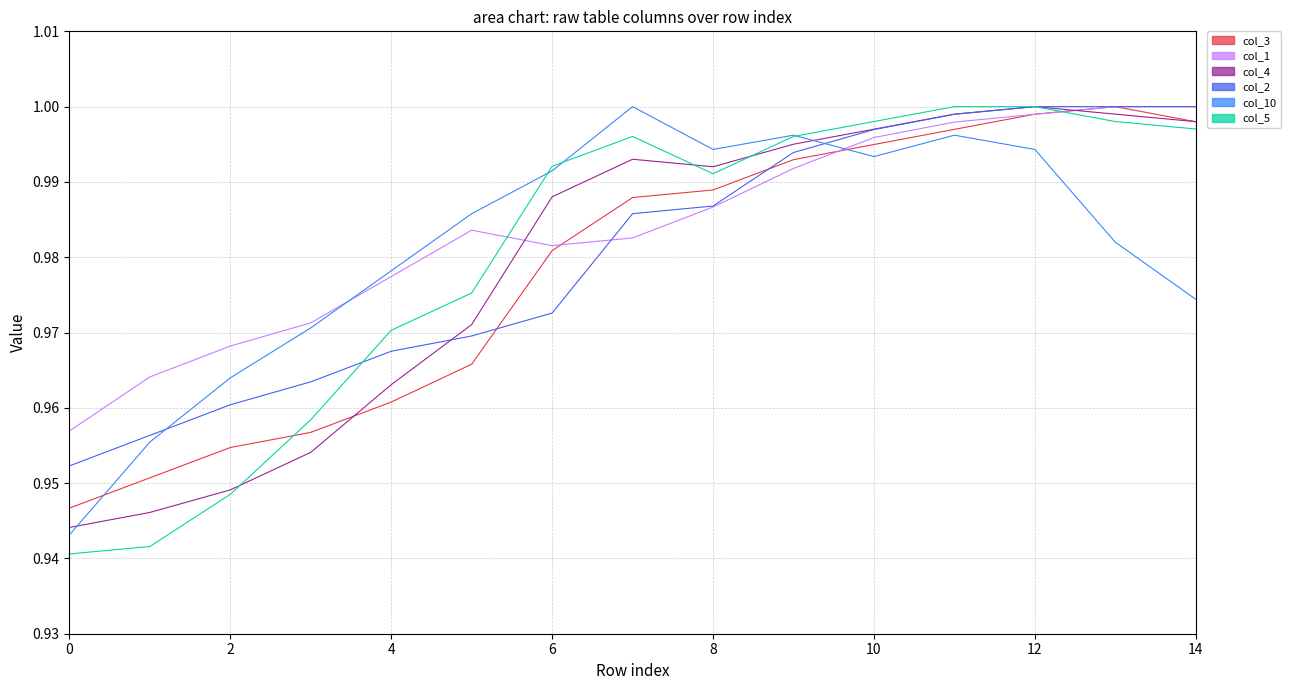

The col_4 series shows 0.3 at 2. True or false?

False